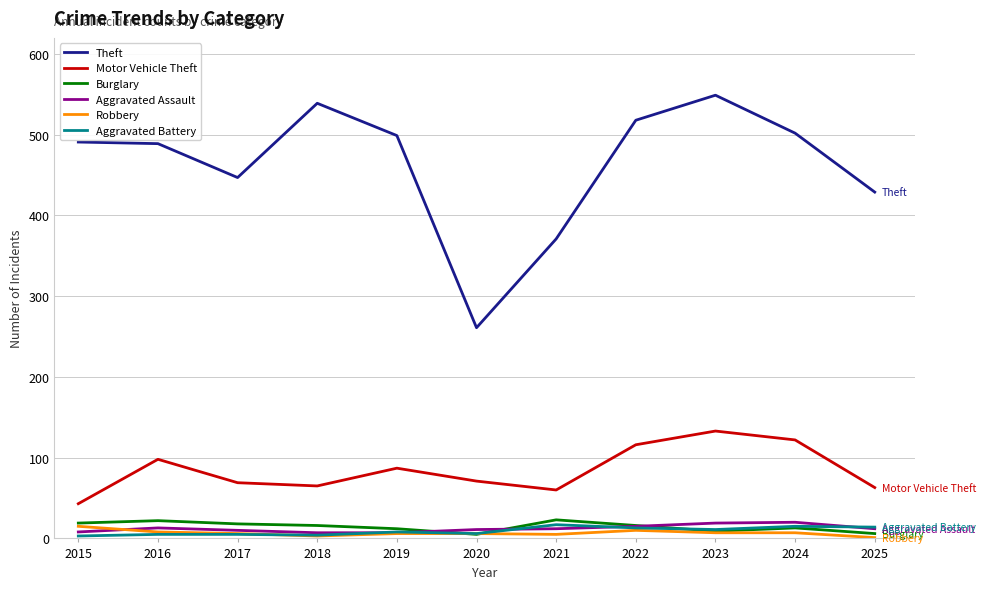

Does the chart have visible grid lines?

Yes